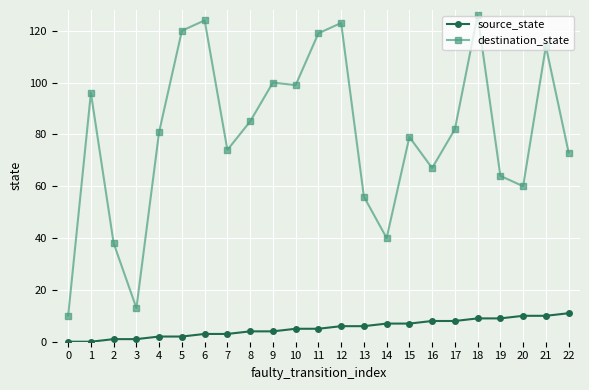

True or false: destination_state has a value of 124 at 6.

True